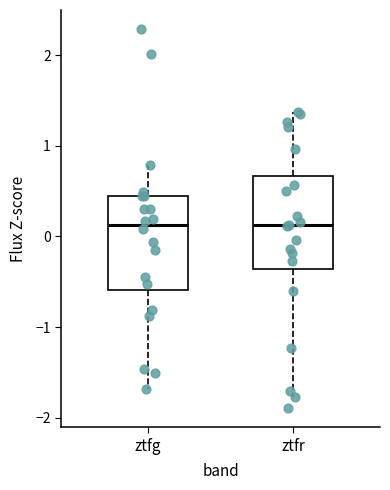

Reading left to right, read every box against the y-axis: the position of its median line, the range the box covers, and the ends of its whiskers. The values are not printed on the chart, so give them approximately, as read against the axis.

ztfg: median 0.1, box -0.6 to 0.4, whiskers -1.7 to 0.8
ztfr: median 0.1, box -0.4 to 0.7, whiskers -1.8 to 1.4